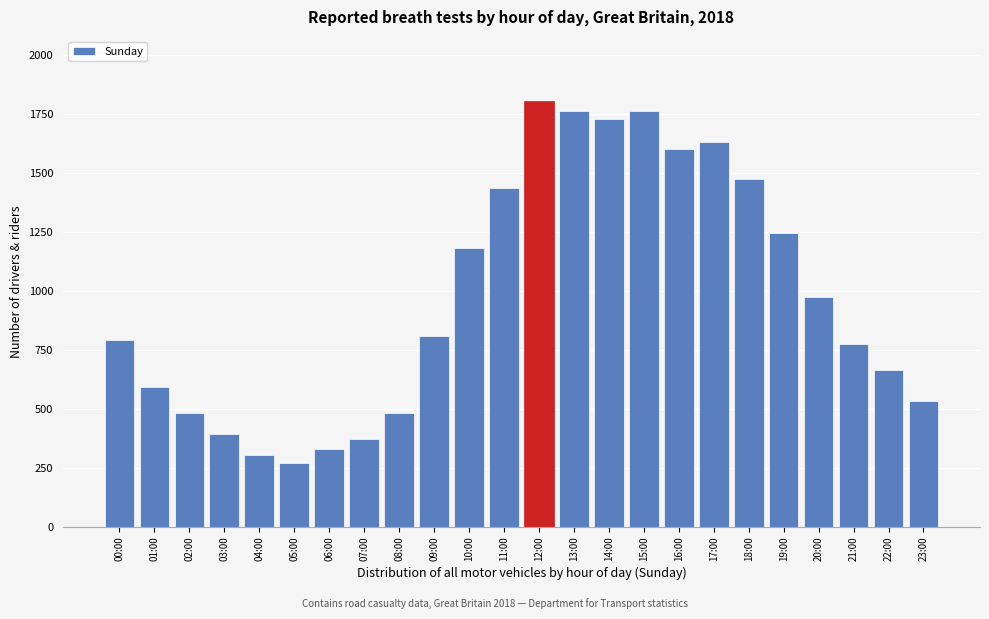

What is the label of the 13th bar from the right?

11:00